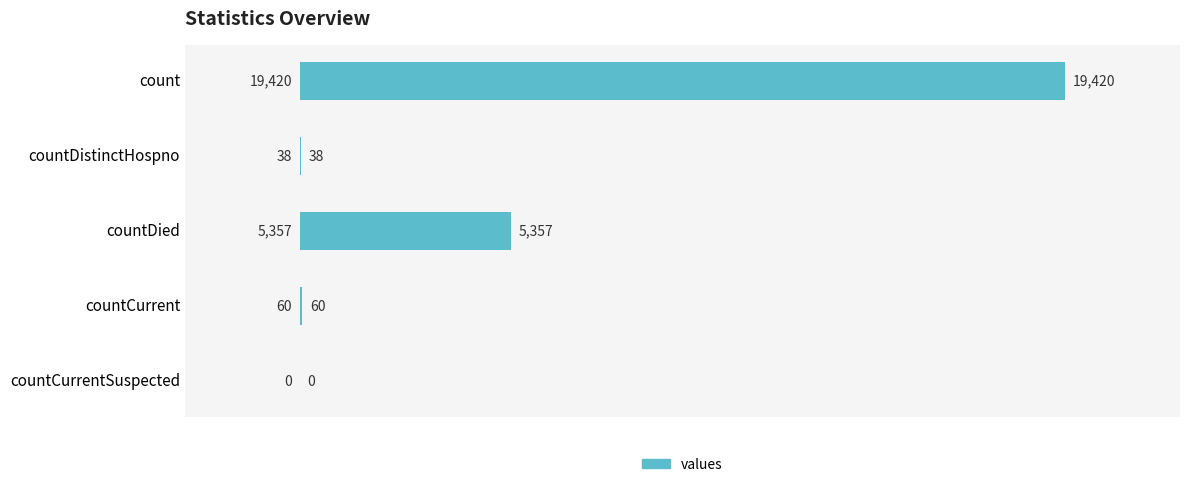

Which category has the highest value across all series?

count